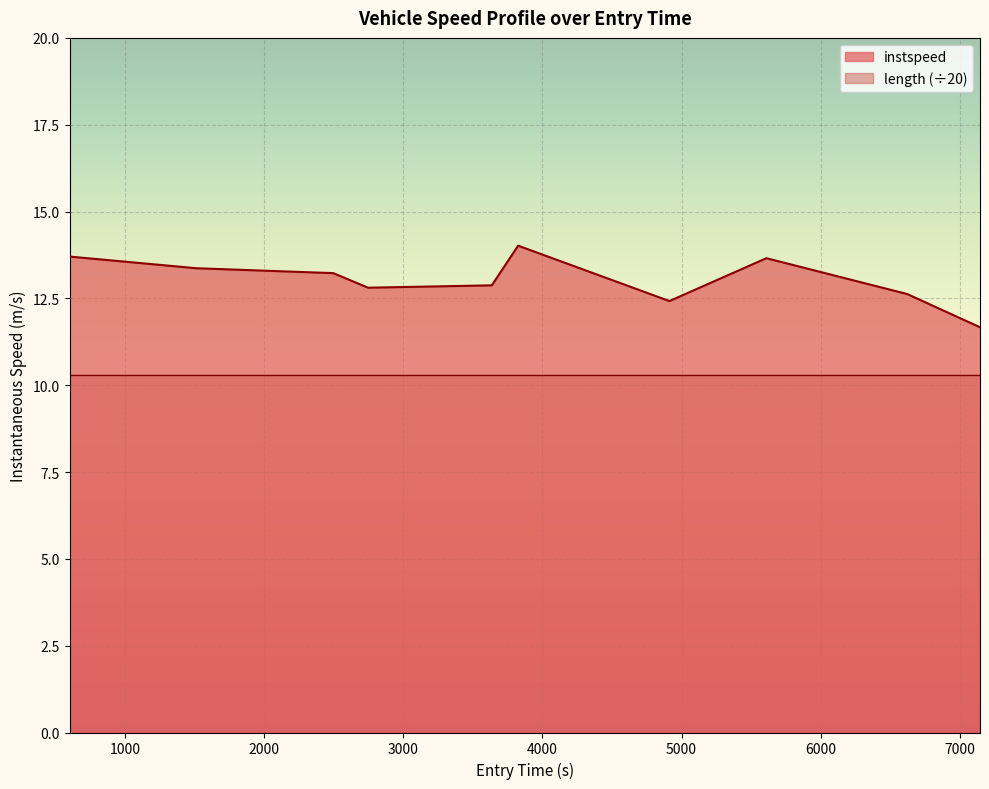

How many lines are shown in the chart?

2